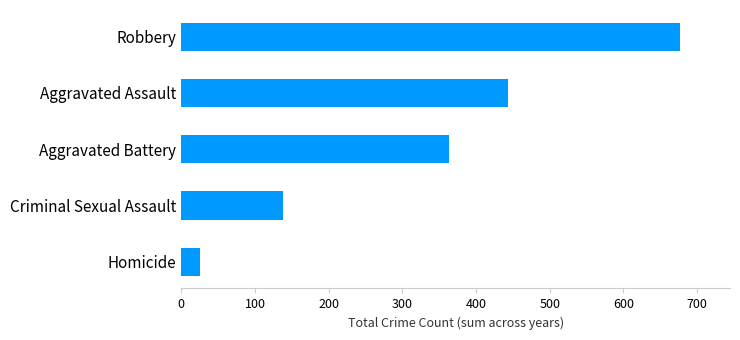

Are the bars horizontal?

Yes